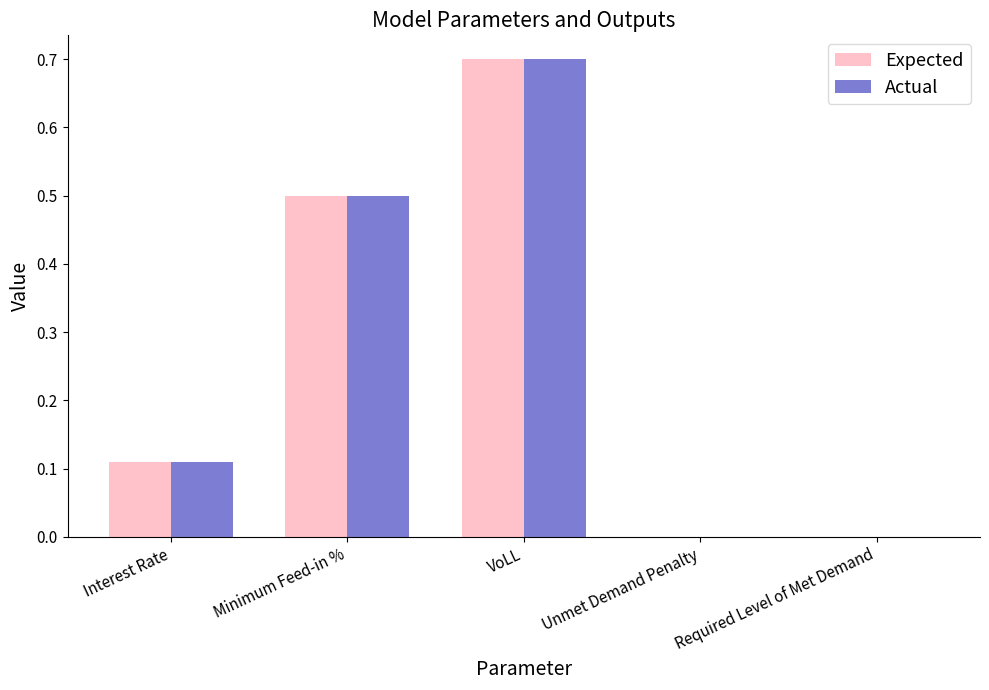

The Expected series shows 0.2 at Interest Rate. True or false?

False